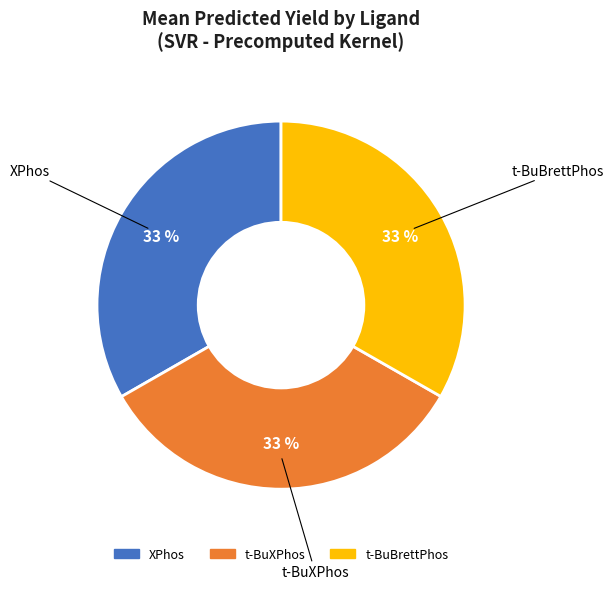

To the nearest percent, what is the average slice percentage?

33%